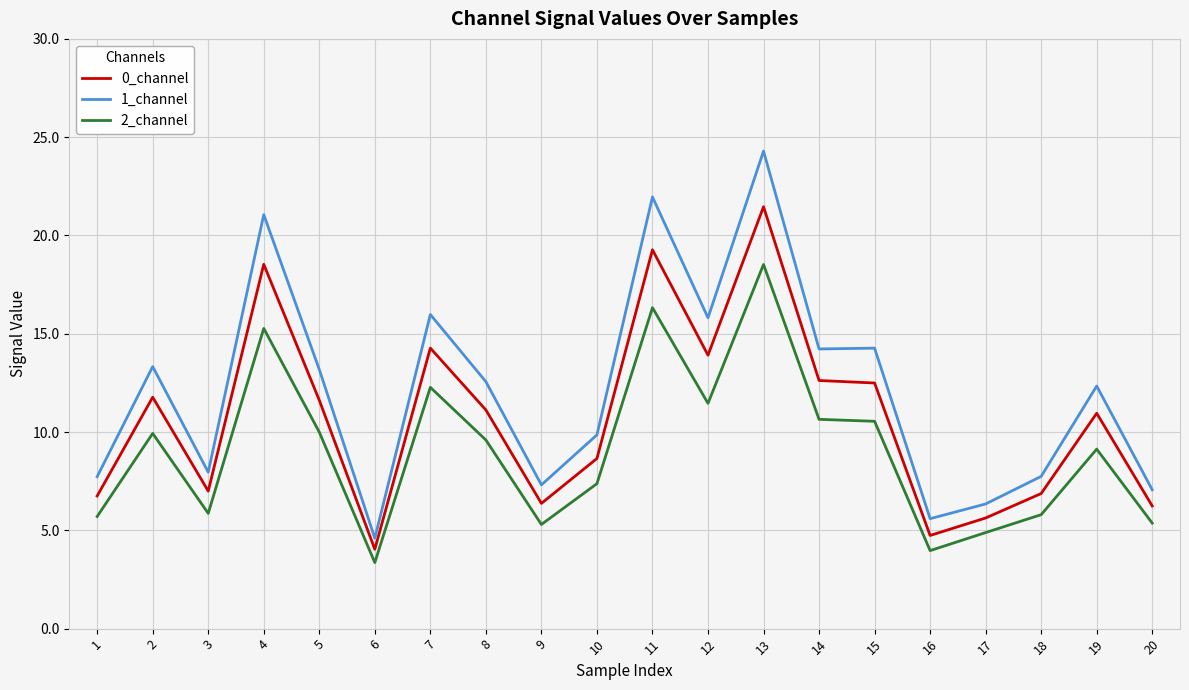

Is this an area chart (filled region under the line)?

No